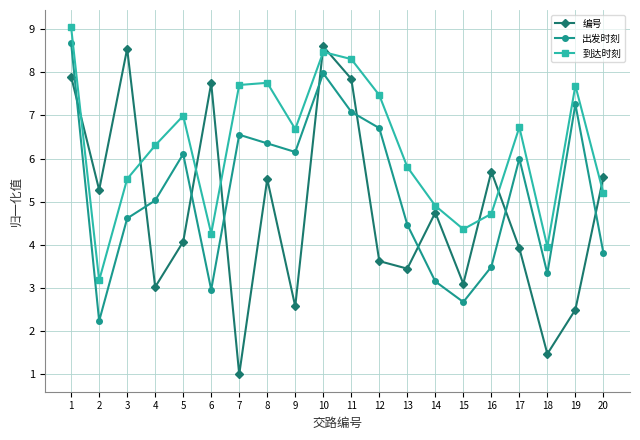

What is the approximate value of 到达时刻 at 16?

4.7